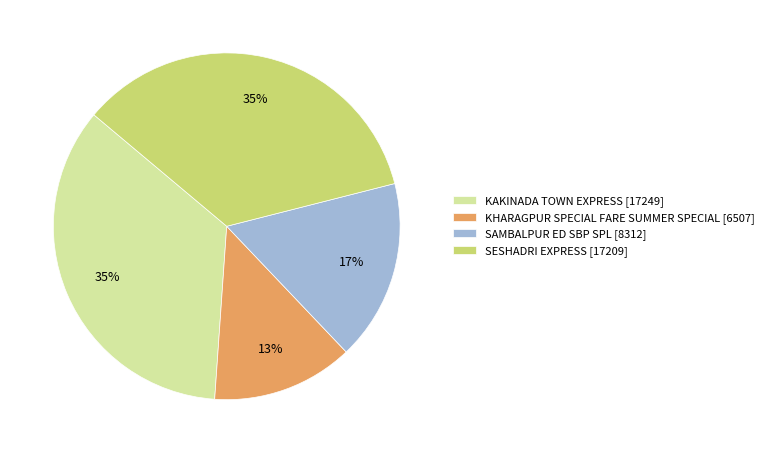

Is the sum of KHARAGPUR SPECIAL FARE SUMMER SPECIAL and KAKINADA TOWN EXPRESS greater than half?

No